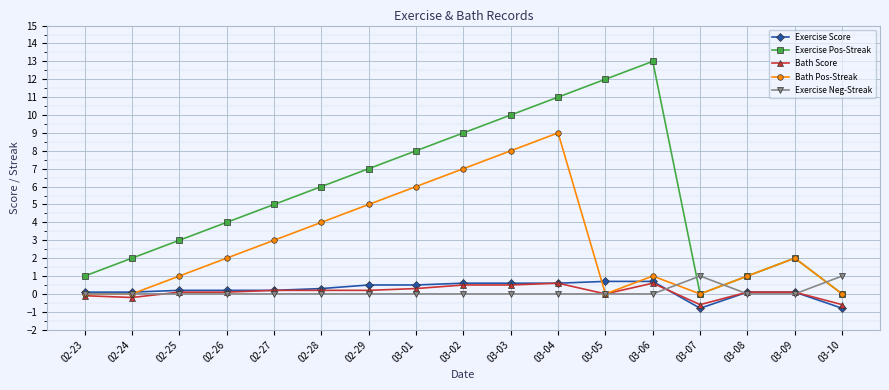

Which series changed the most between 03-02 and 03-08?

Exercise Pos-Streak